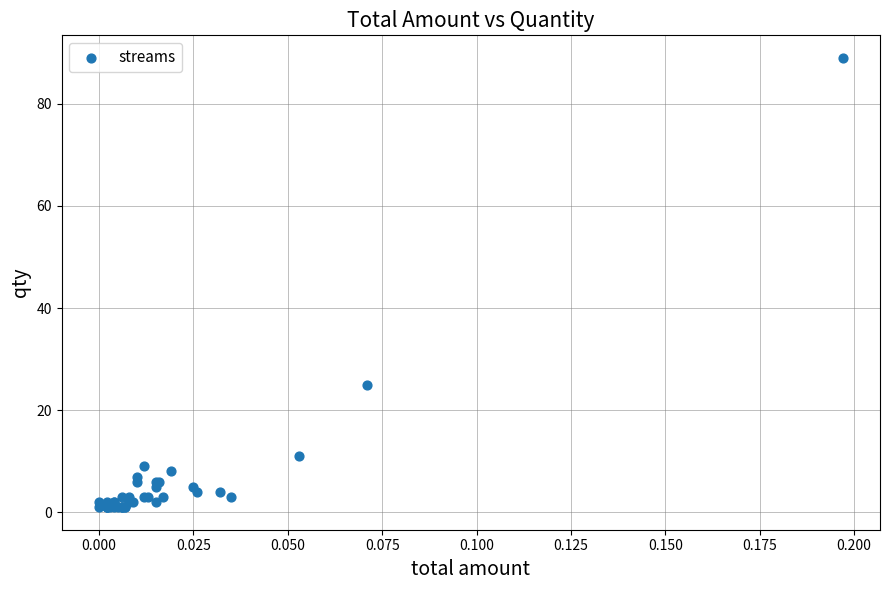

What Y value in the scatter plot is closest to 45?

25